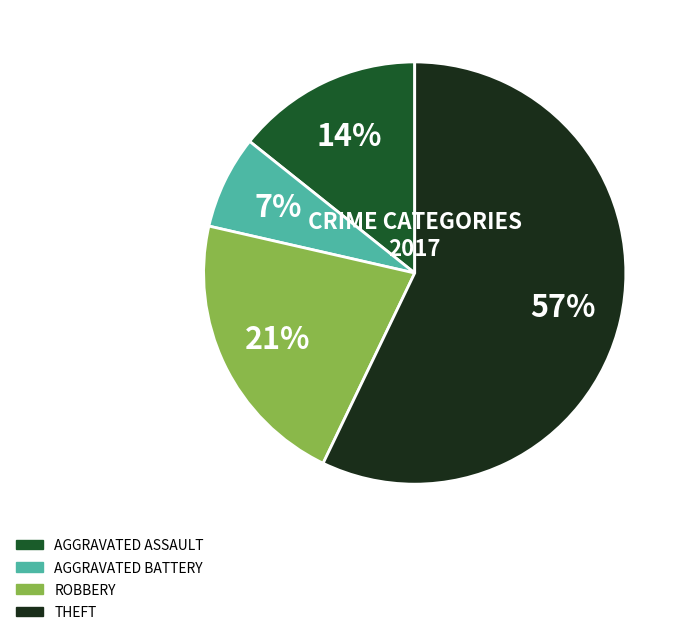

Is there a majority slice in this chart?

Yes